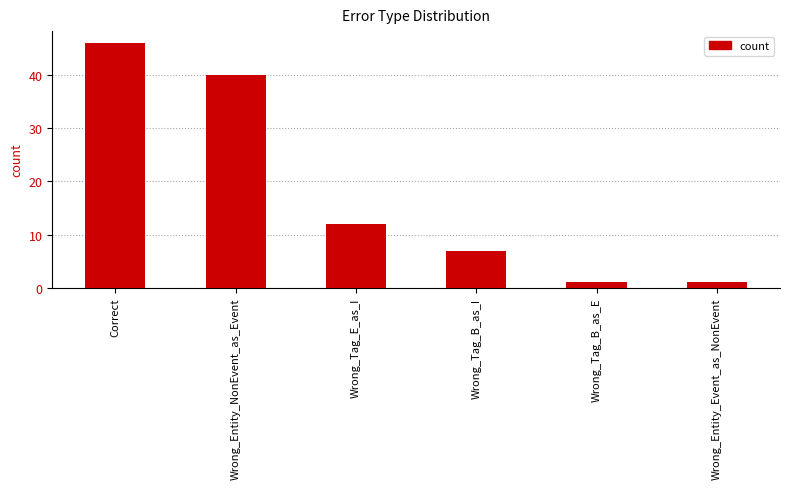

What is the change in value from Correct to Wrong_Entity_NonEvent_as_Event?

-6